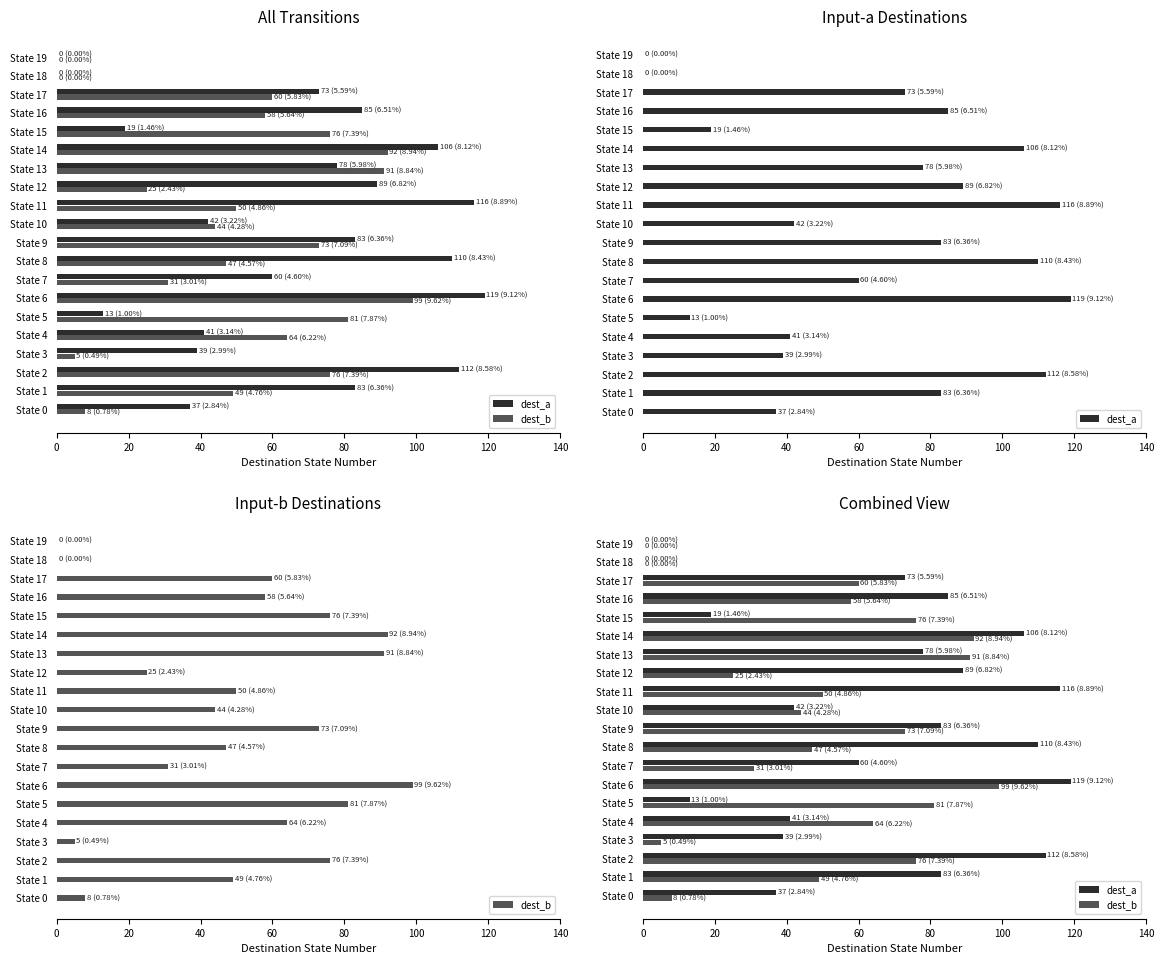

What is the sum of all dest_b values?

1029